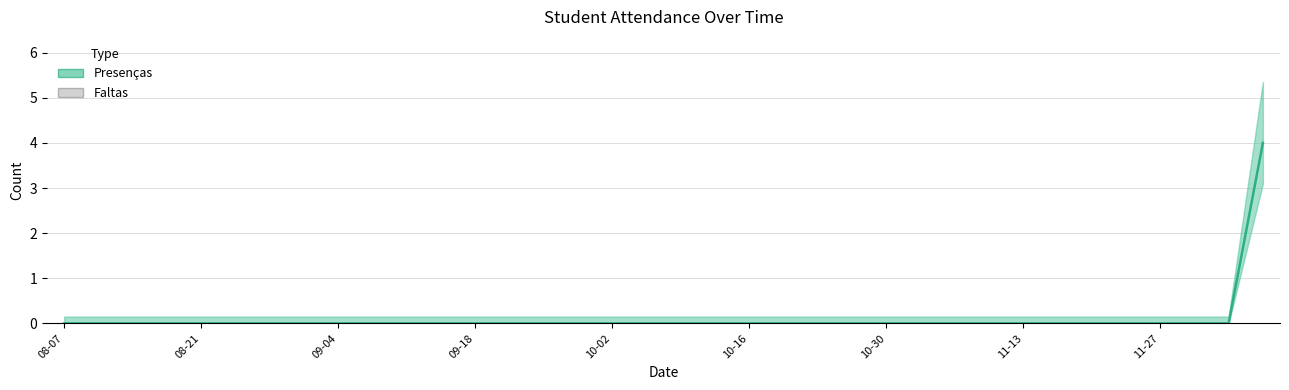

Reading right to left, extract all data points from this chart.

Presenças: 4	0	0	0	0	0	0	0	0	0	0	0	0	0	0	0	0	0	0	0	0	0	0	0	0	0	0	0	0	0	0	0	0	0	0	0
Faltas: 0	0	0	0	0	0	0	0	0	0	0	0	0	0	0	0	0	0	0	0	0	0	0	0	0	0	0	0	0	0	0	0	0	0	0	0